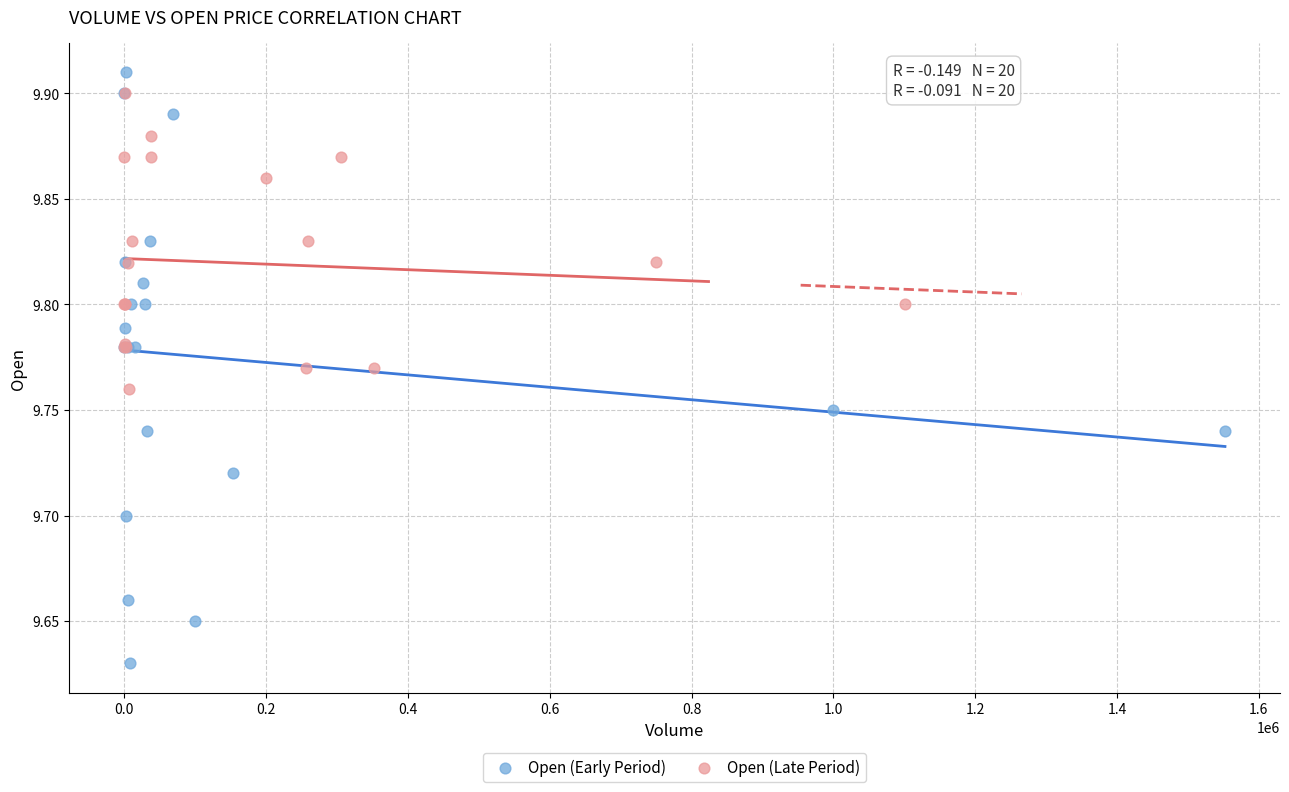

Which series reaches the minimum Y coordinate?

Open (Early Period)